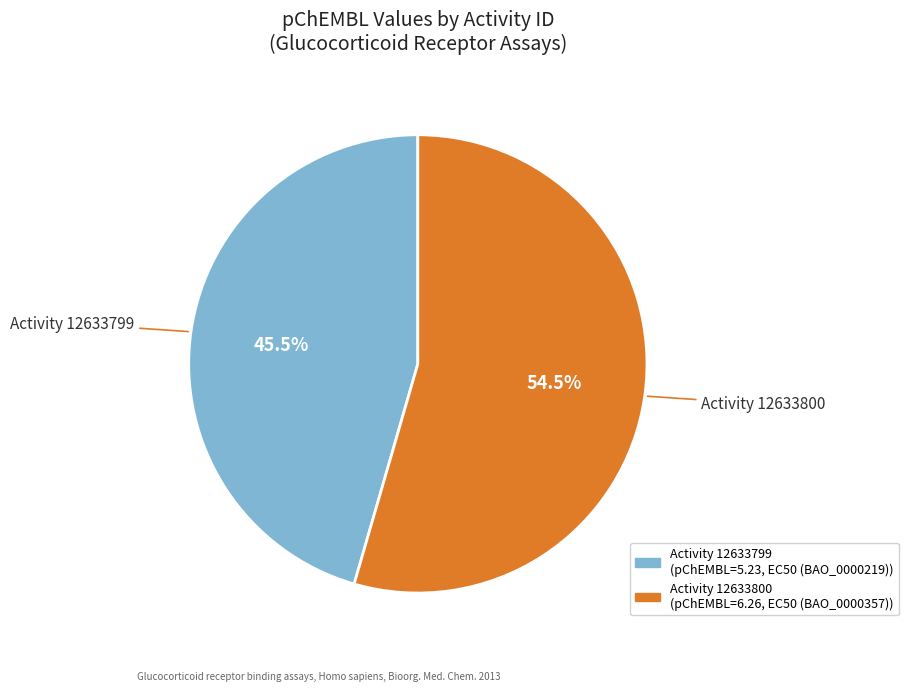

Is there a majority slice in this chart?

Yes